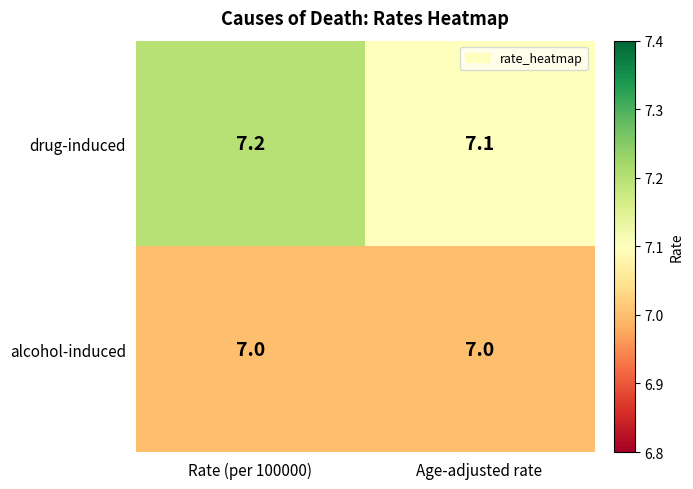

Which series has the largest range (max minus min)?

drug-induced